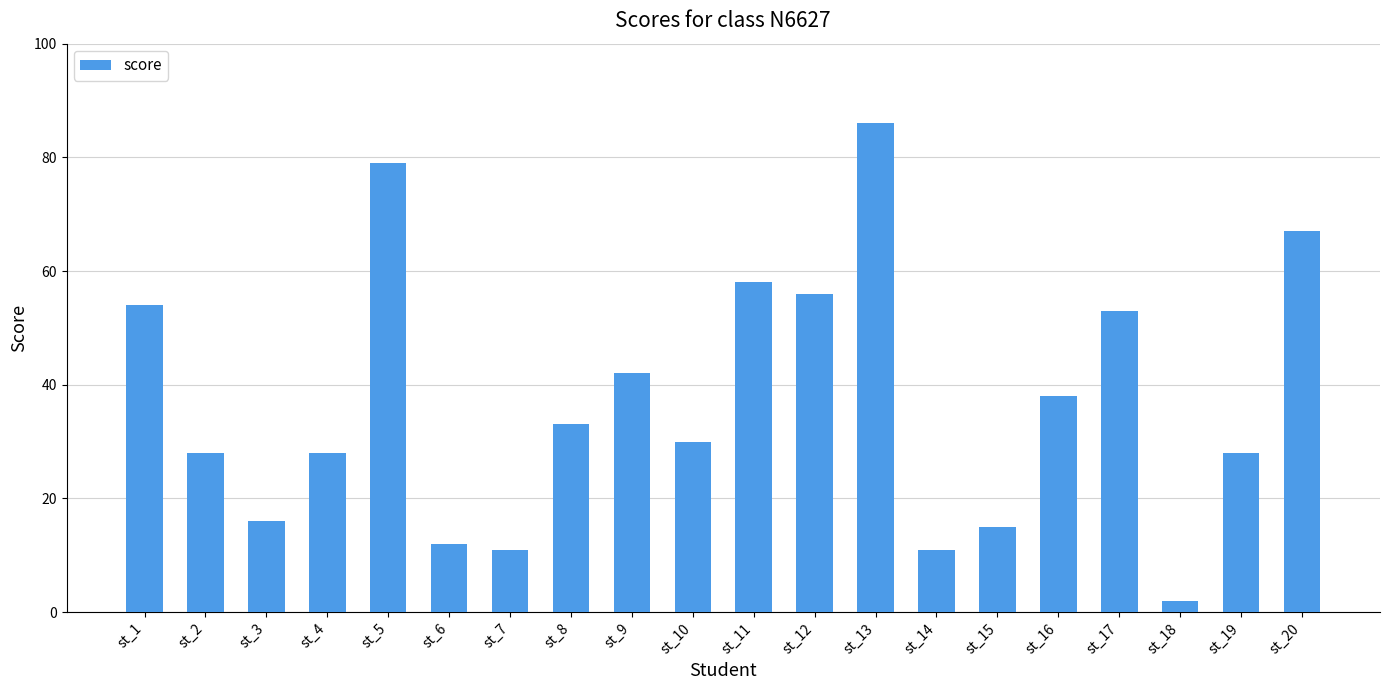

What is the sum of all values?

747